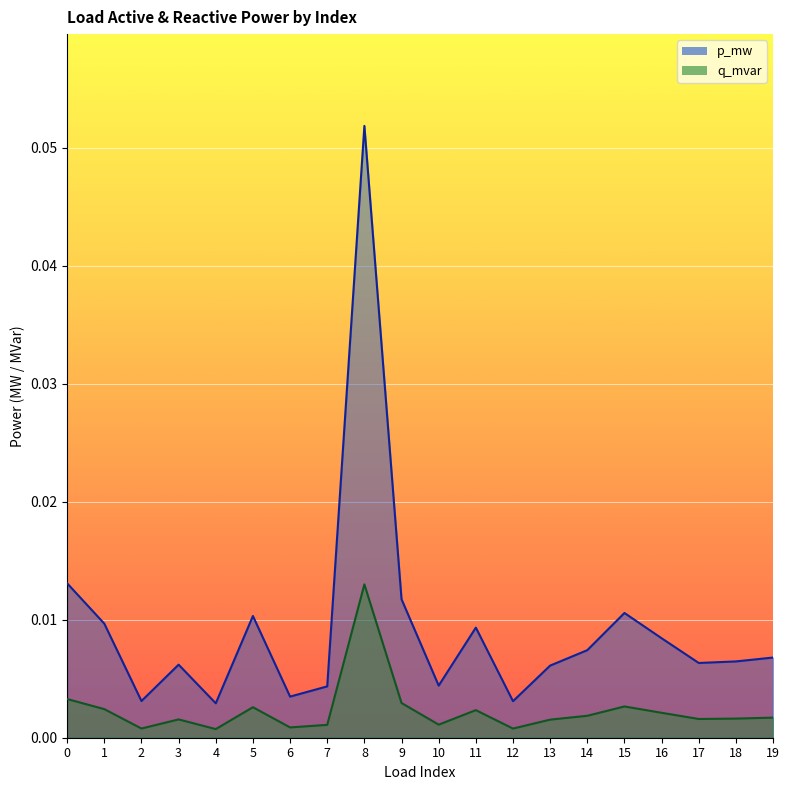

At which category does q_mvar reach its first local valley?

2